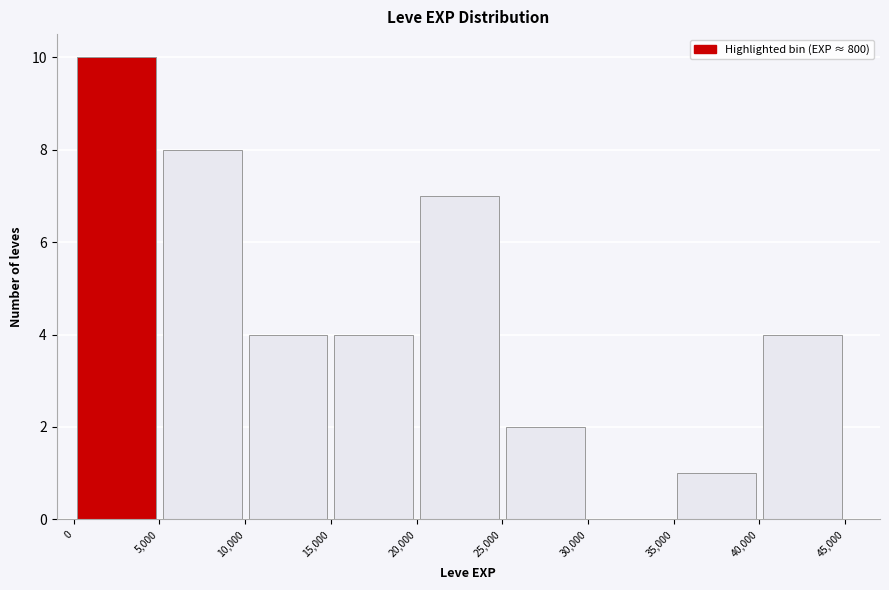

How tall is the bar that spans 25,000 to 30,000 on the x-axis? The values are not printed on the chart, so give them approximately, as read against the axis.

2